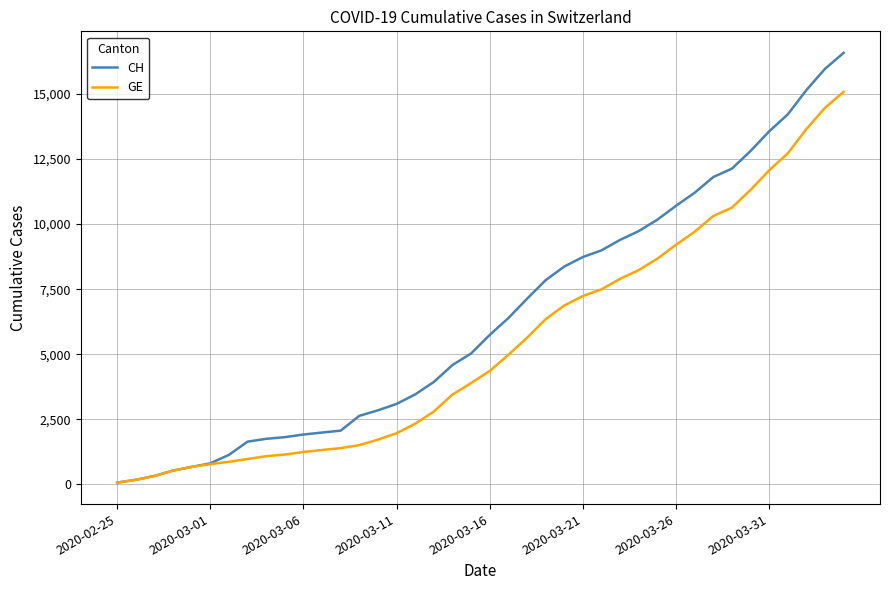

What is the average value of the GE series?

5378